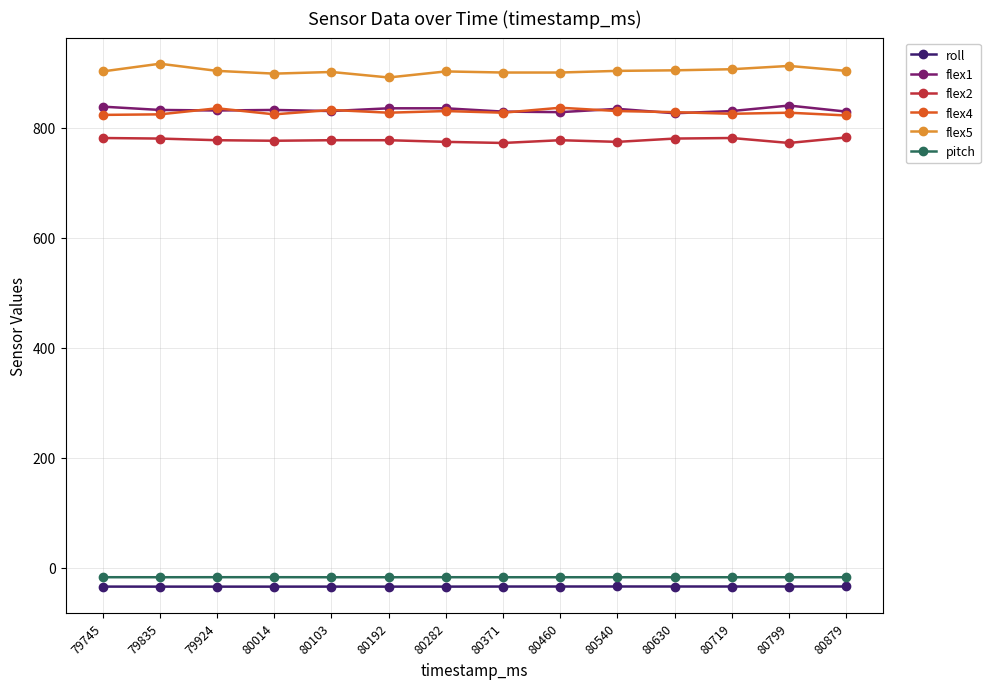

What is the greatest value displayed?

916.0